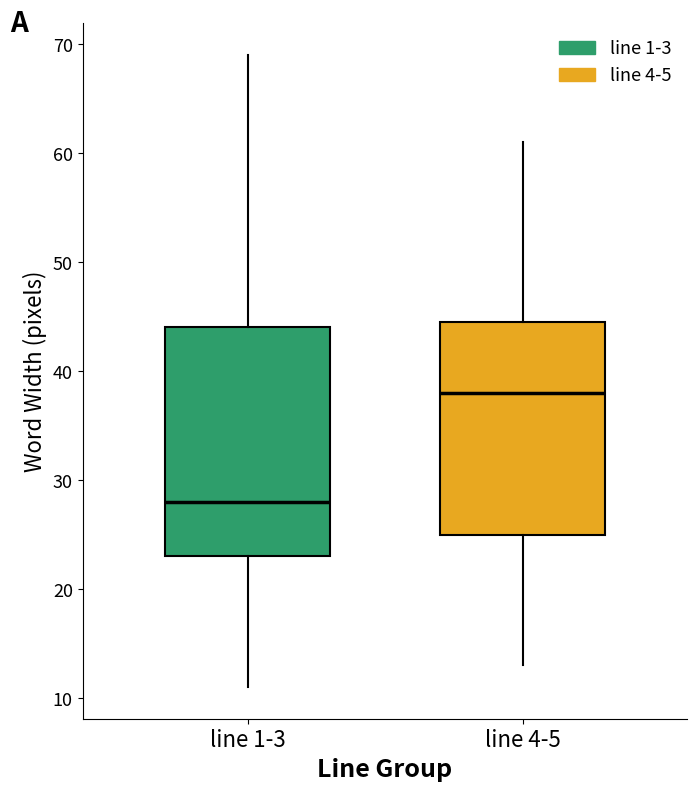

Reading left to right, read every box against the y-axis: the position of its median line, the range the box covers, and the ends of its whiskers. The values are not printed on the chart, so give them approximately, as read against the axis.

line 1-3: median 28, box 23 to 44, whiskers 11 to 69
line 4-5: median 38, box 25 to 45, whiskers 13 to 61